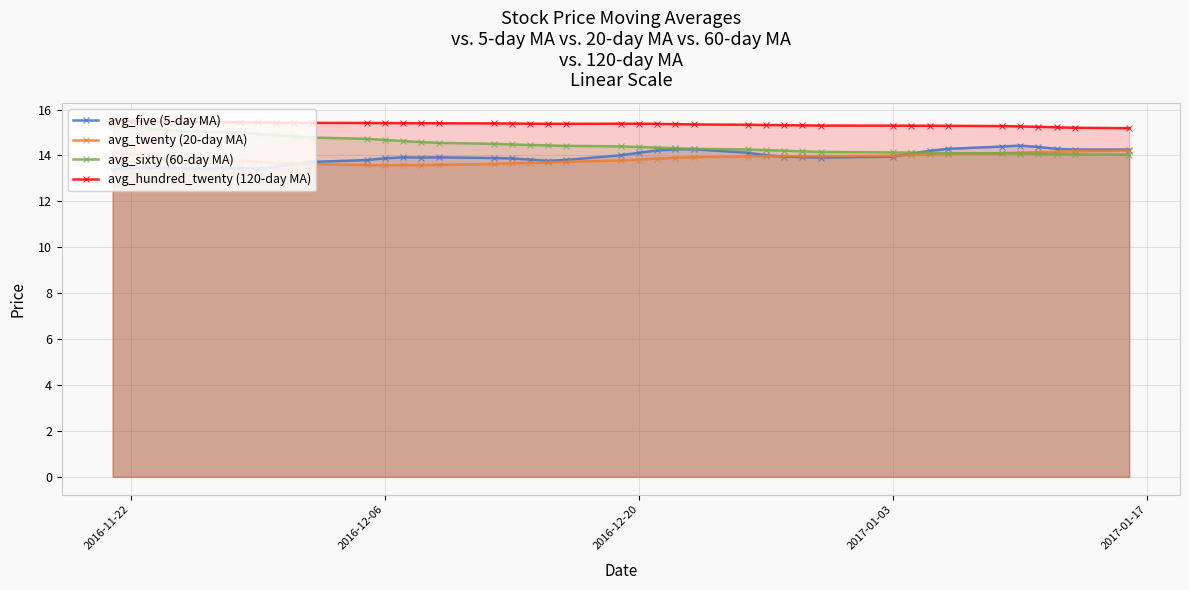

How many series are shown in this chart?

4